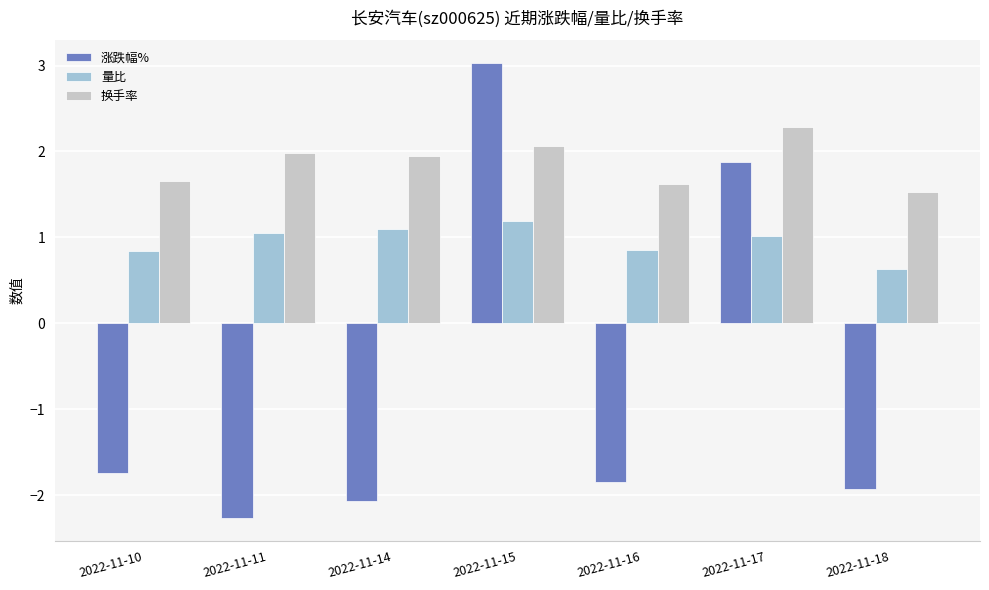

What is the total value across all series at 2022-11-10?

0.8